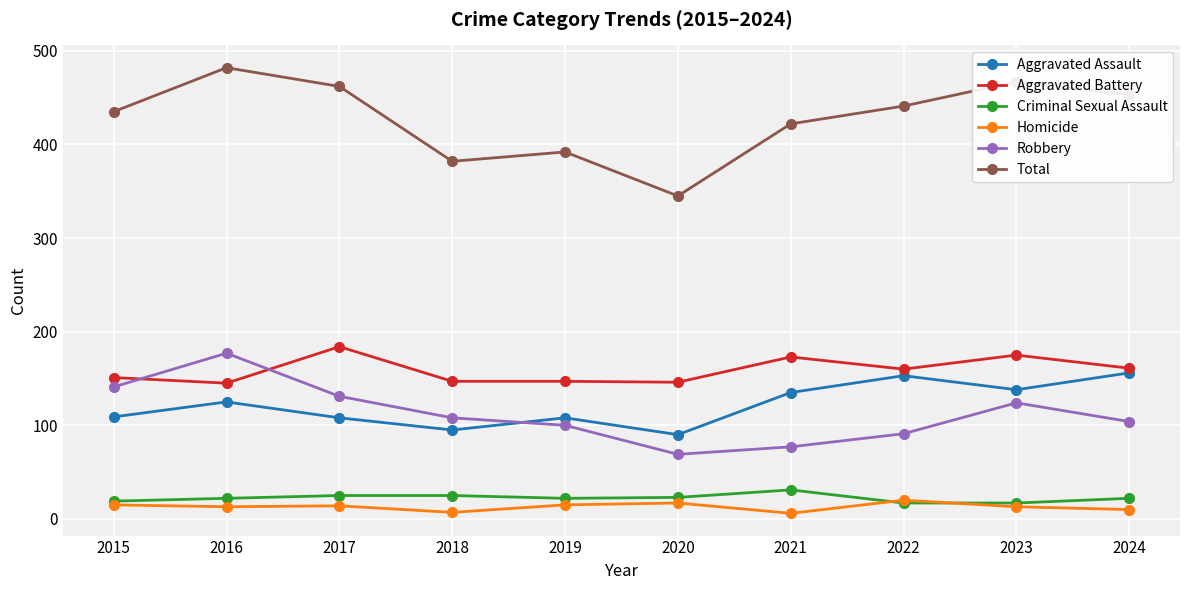

True or false: Total and Homicide intersect in this chart.

False